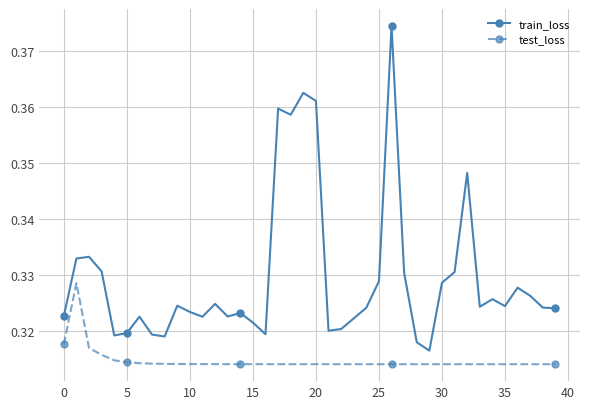

Which series has the largest range (max minus min)?

train_loss